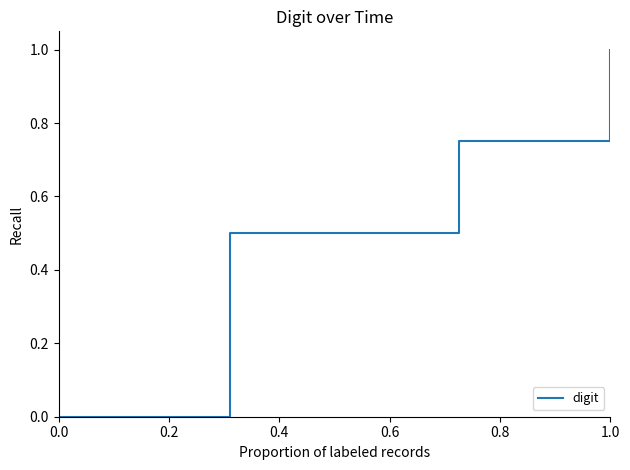

How many categories are shown in the chart?

4